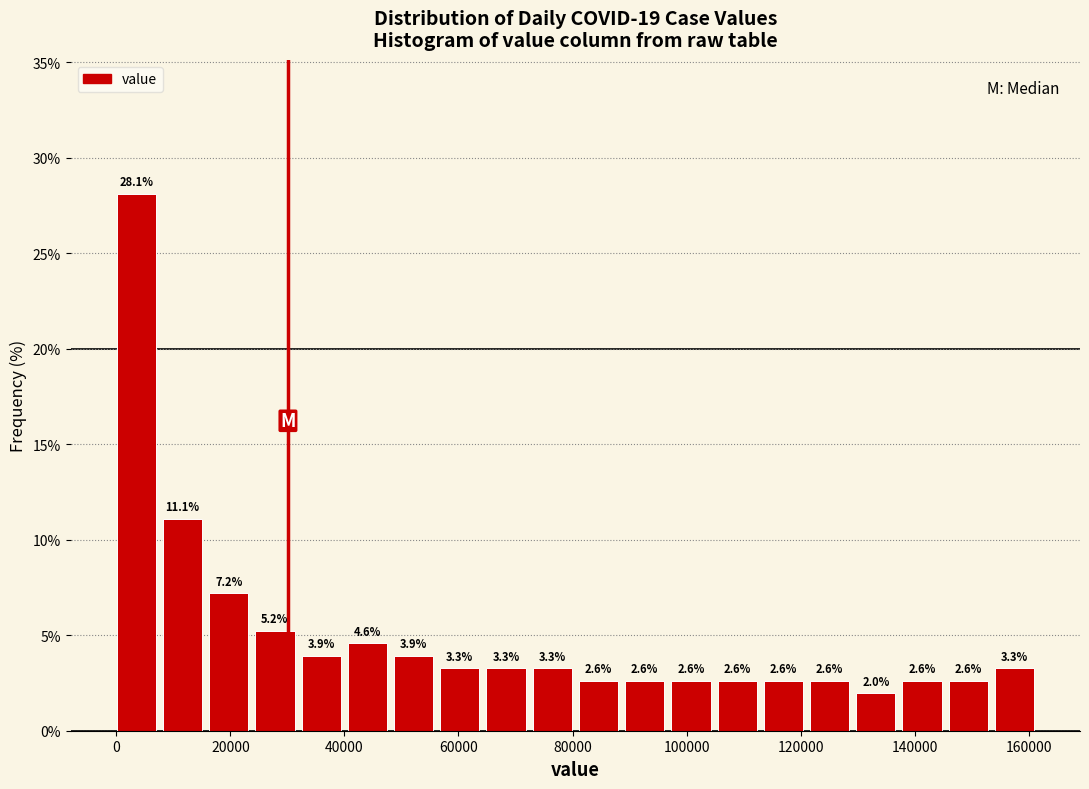

What is the height of the bar covering 130000 to 138000 on the x-axis? The bar edges are not printed on the chart, so give them approximately, as read against the axis.

2.0